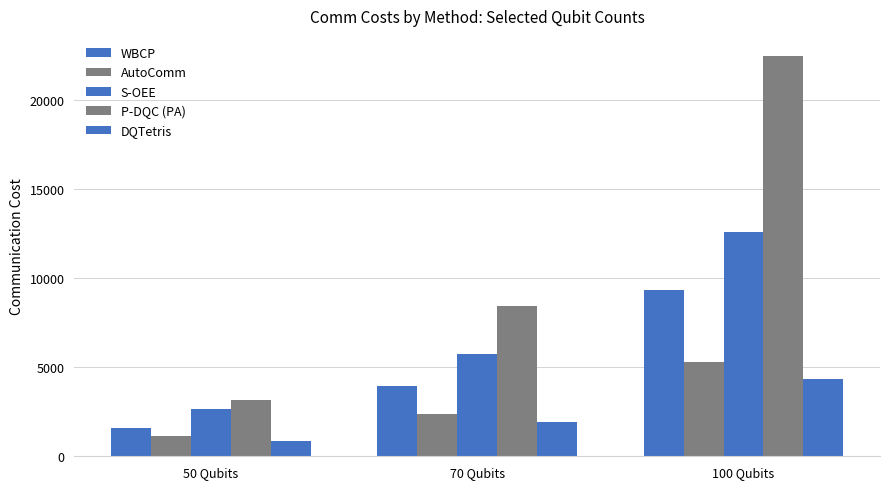

Does the chart contain any negative values?

No